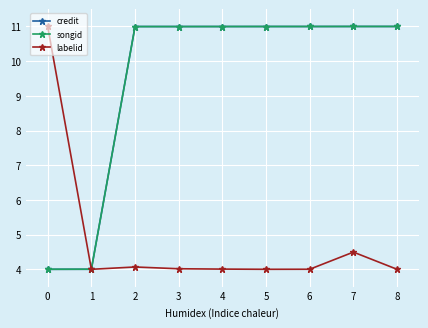

Reading left to right, what are all the values shown in this chart?

credit: 0=4.0	1=4.0	2=11.0	3=11.0	4=11.0	5=11.0	6=11.0	7=11.0	8=11.0
songid: 0=4.0	1=4.0	2=11.0	3=11.0	4=11.0	5=11.0	6=11.0	7=11.0	8=11.0
labelid: 0=11.0	1=4.0	2=4.1	3=4.0	4=4.0	5=4.0	6=4.0	7=4.5	8=4.0